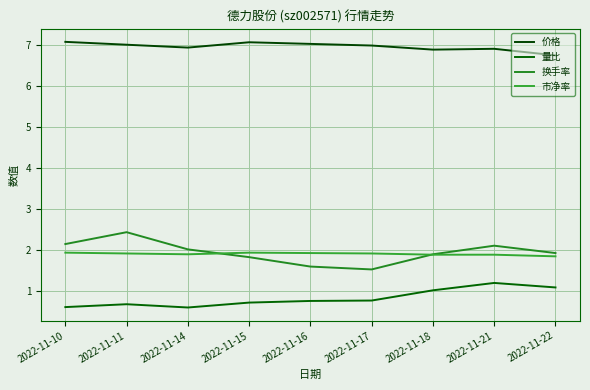

Is this an area chart (filled region under the line)?

No